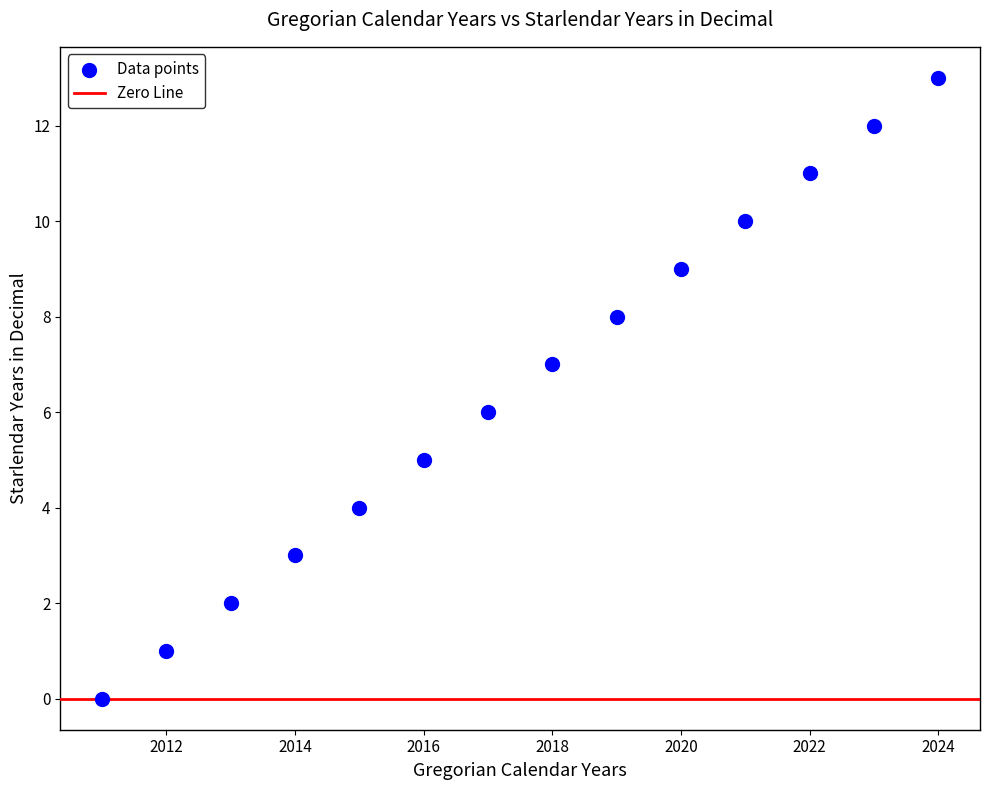

What is the range of Y values (max minus min)?

13